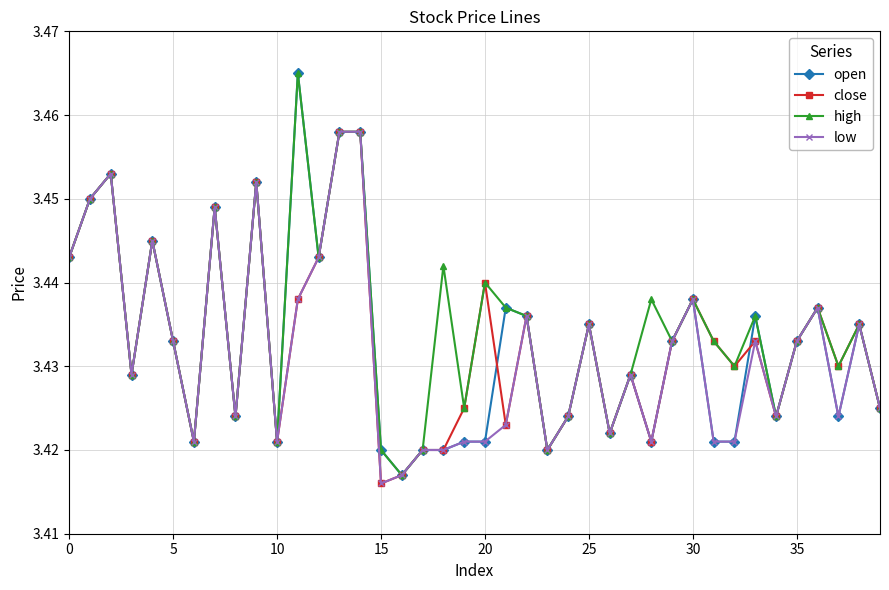

How many lines are shown in the chart?

4